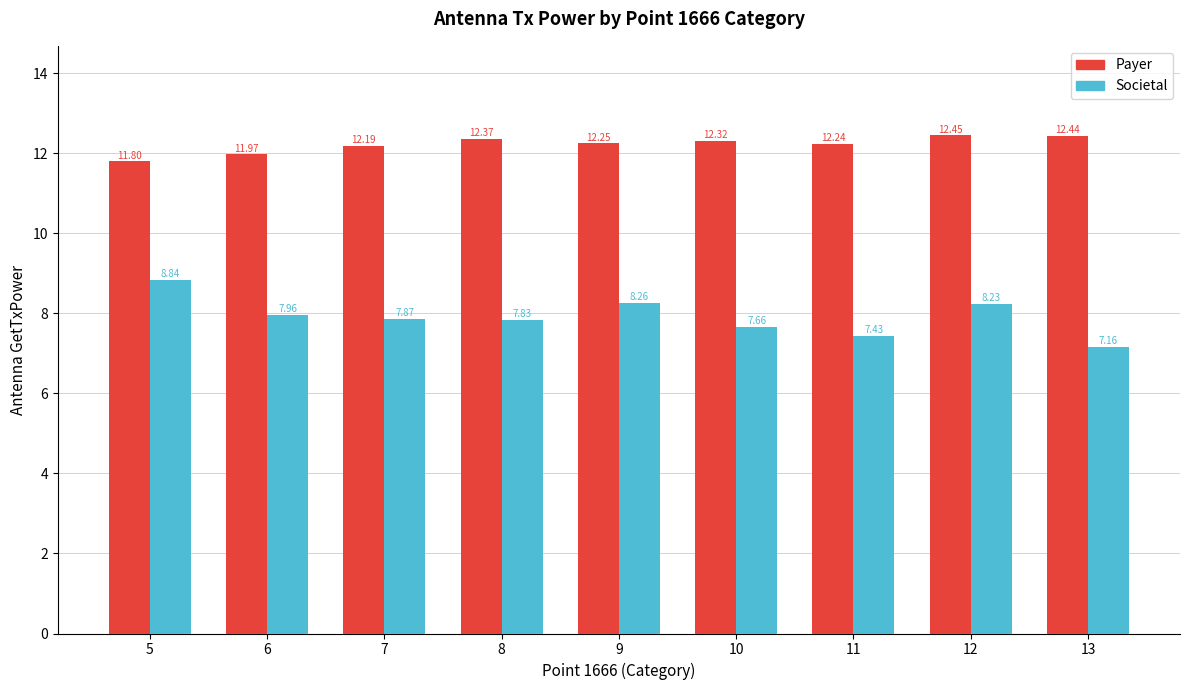

At which category is the sum across all series the highest?

12